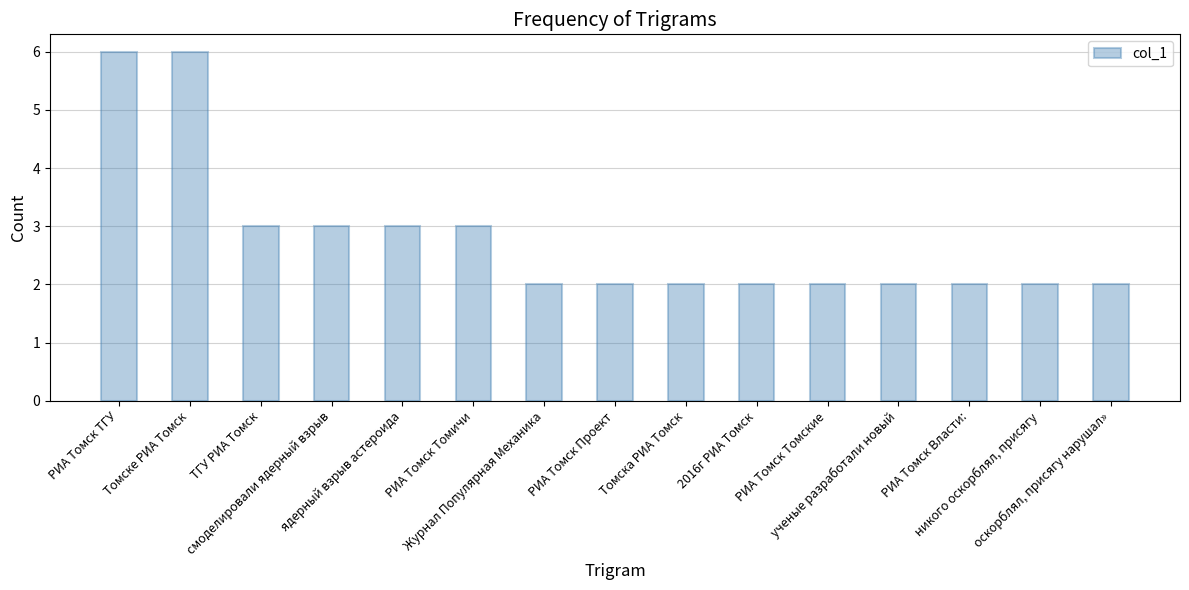

What is the maximum value shown in the chart?

6